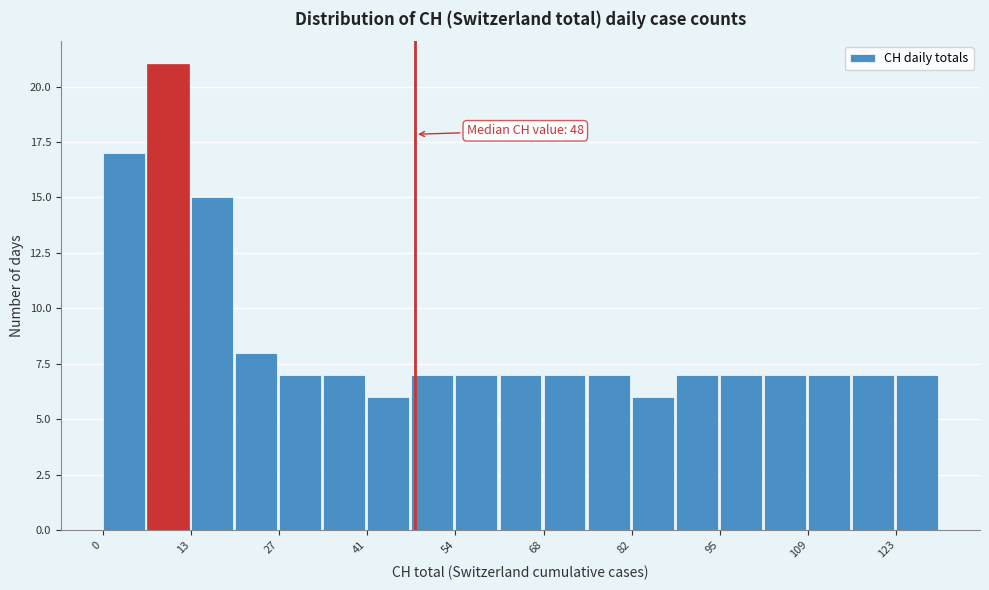

Read against the x-axis, roughly where is the centre of the tallest bar?

10